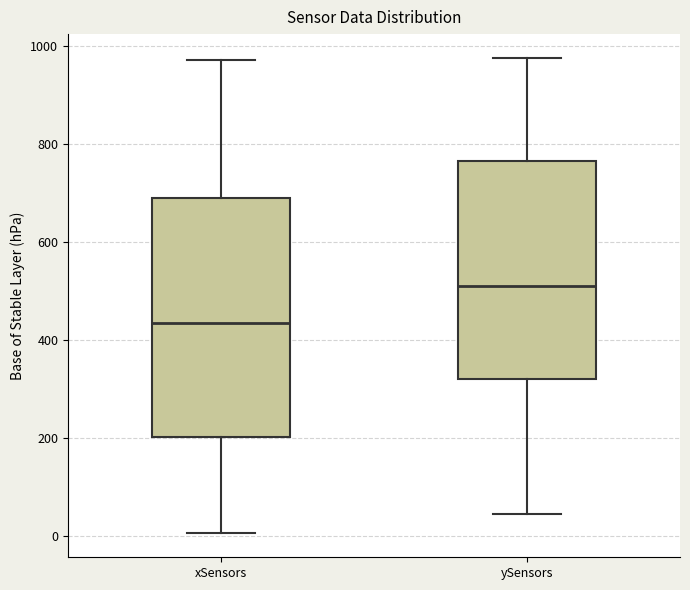

Reading left to right, read every box against the y-axis: the position of its median line, the range the box covers, and the ends of its whiskers. The values are not printed on the chart, so give them approximately, as read against the axis.

xSensors: median 440, box 200 to 700, whiskers 0 to 980
ySensors: median 520, box 320 to 760, whiskers 40 to 980